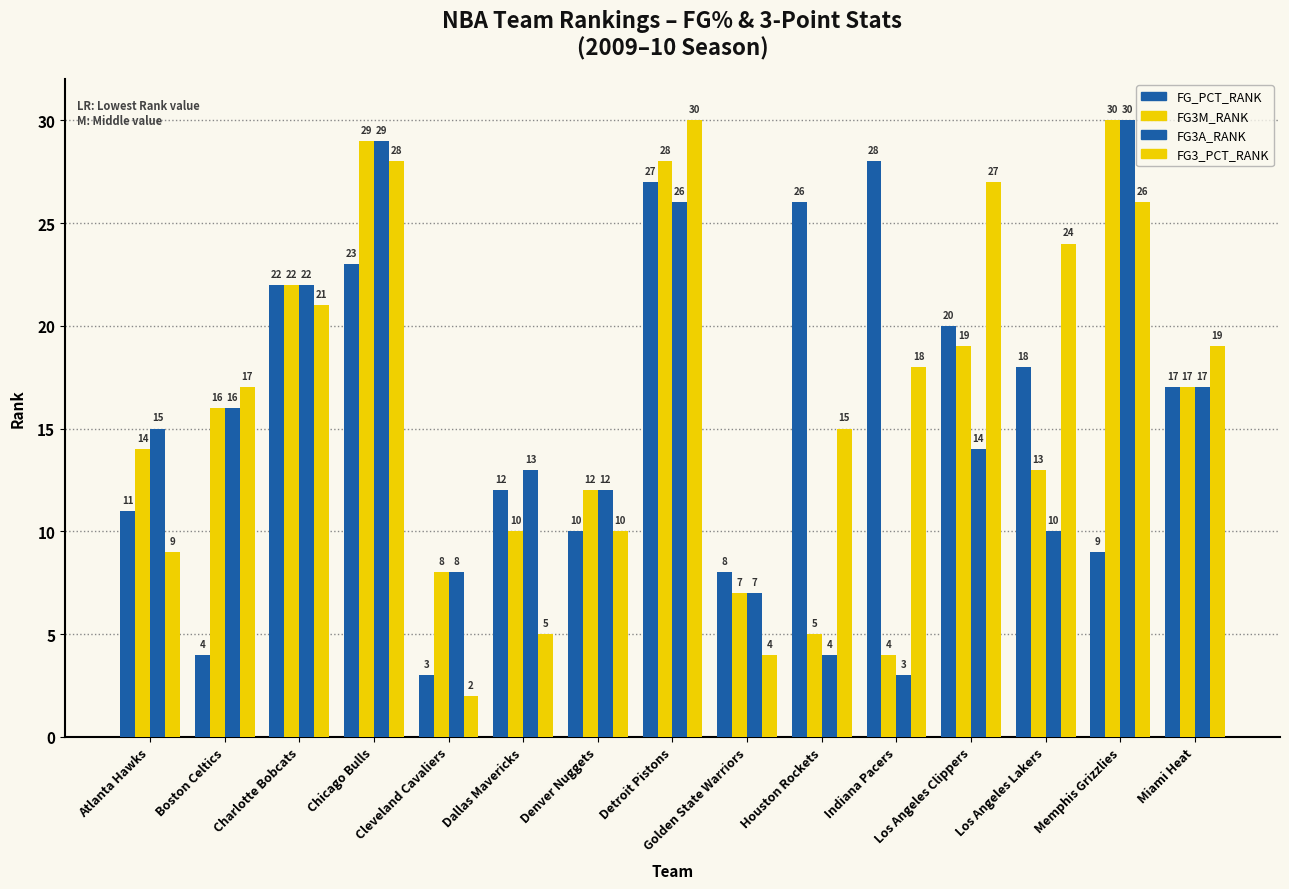

What is the highest value of the FG_PCT_RANK series?

28